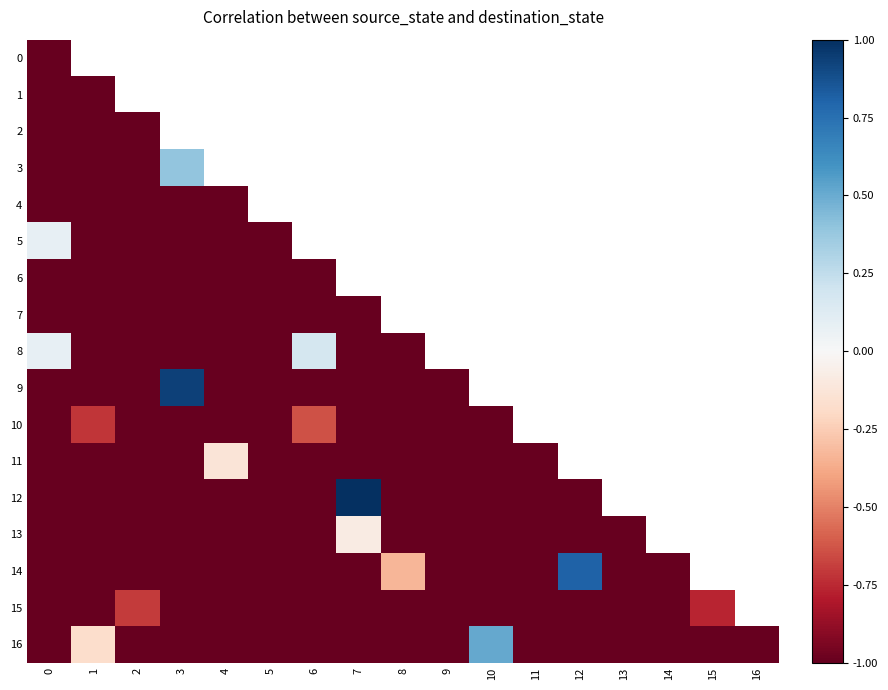

Which series has the widest spread of values?

12